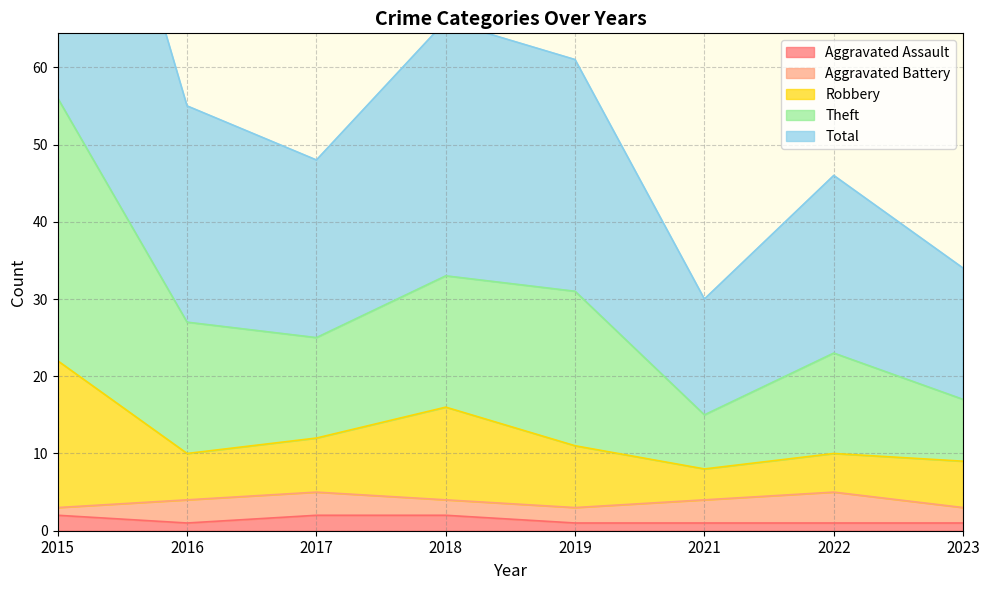

Is it true that Aggravated Assault equals 1 at 2019?

True